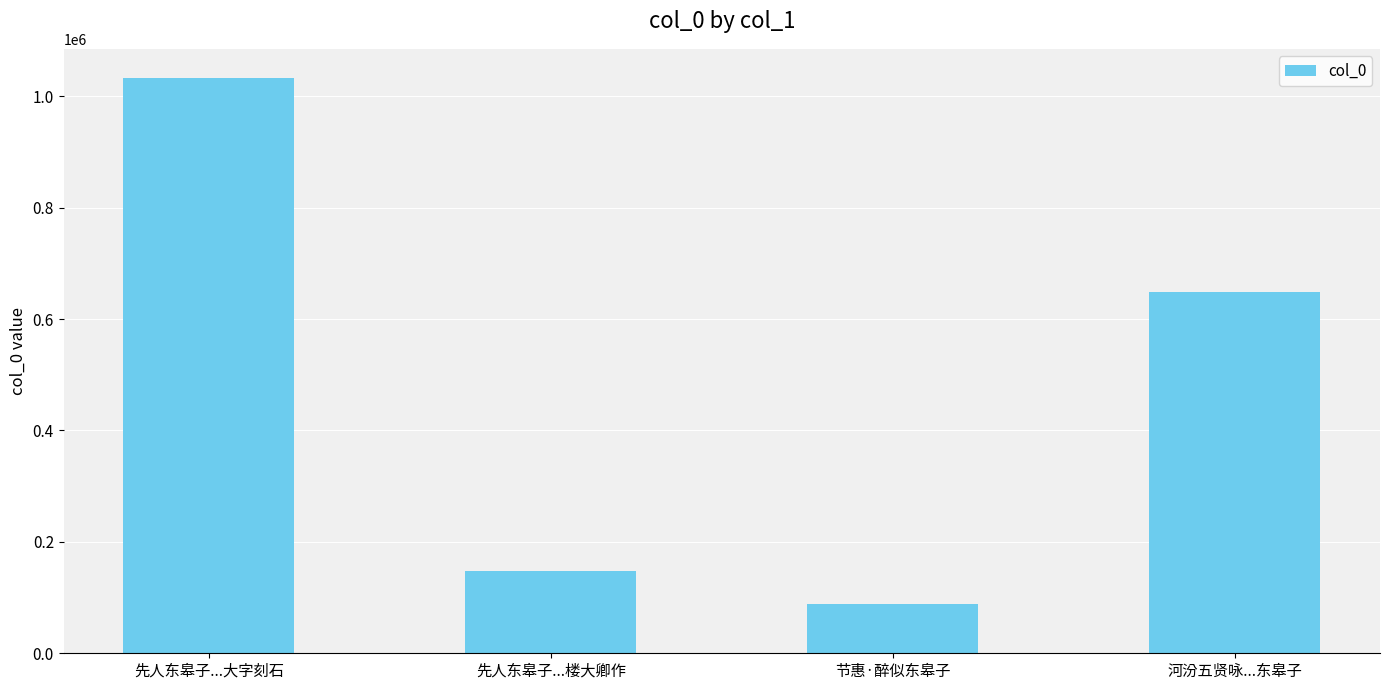

What is the minimum value shown in the chart?

88113